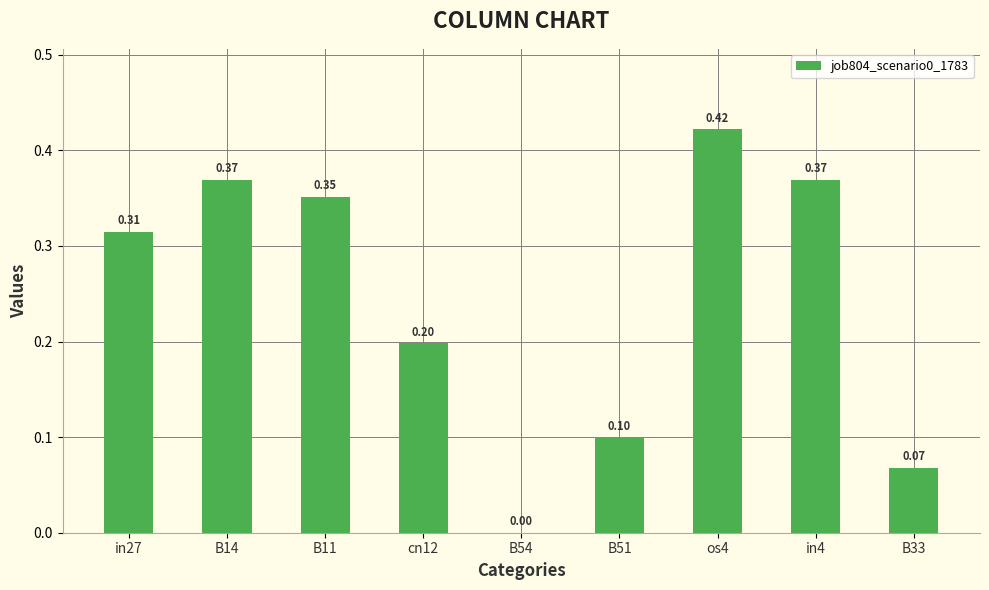

Which has a higher value, B54 or cn12?

cn12